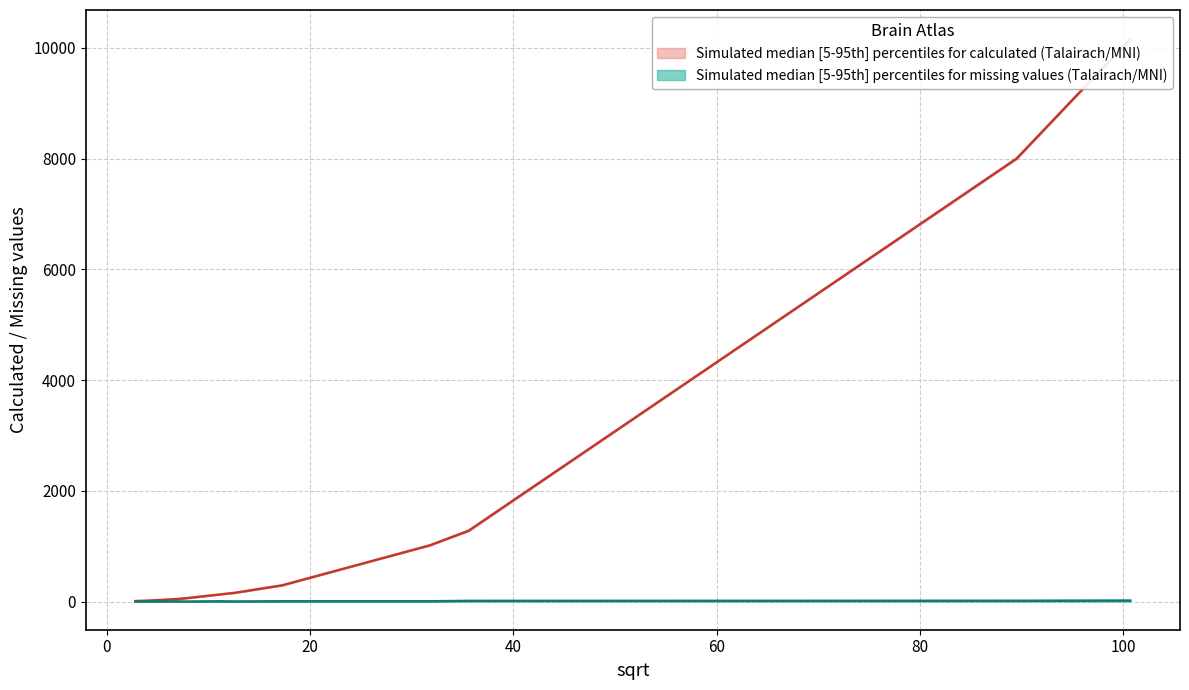

At Talairach by 5, list the series in order from smallest to largest.

missing_upper, missing_lower, calculated_upper, calculated_lower